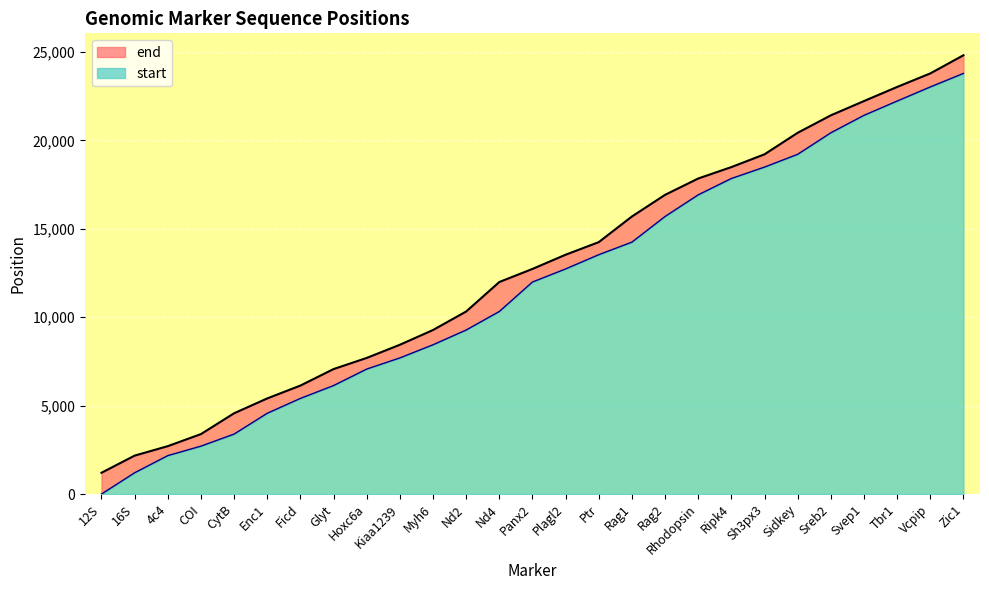

Reading left to right, extract all data points from this chart.

start: 1	1205	2175	2710	3392	4569	5409	6135	7068	7698	8442	9276	10323	11990	12730	13534	14245	15695	16919	17843	18488	19211	20427	21414	22221	23019	23784
end: 1204	2174	2709	3391	4568	5408	6134	7067	7697	8441	9275	10322	11989	12729	13533	14244	15694	16918	17842	18487	19210	20426	21413	22220	23018	23783	24809